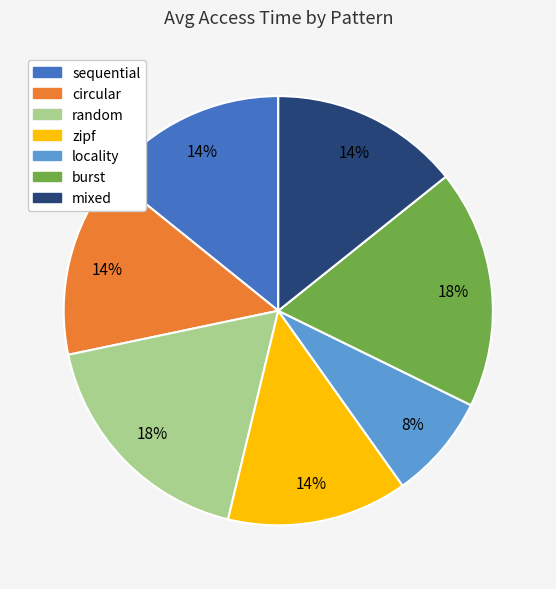

True or false: circular accounts for 4% of the total.

False